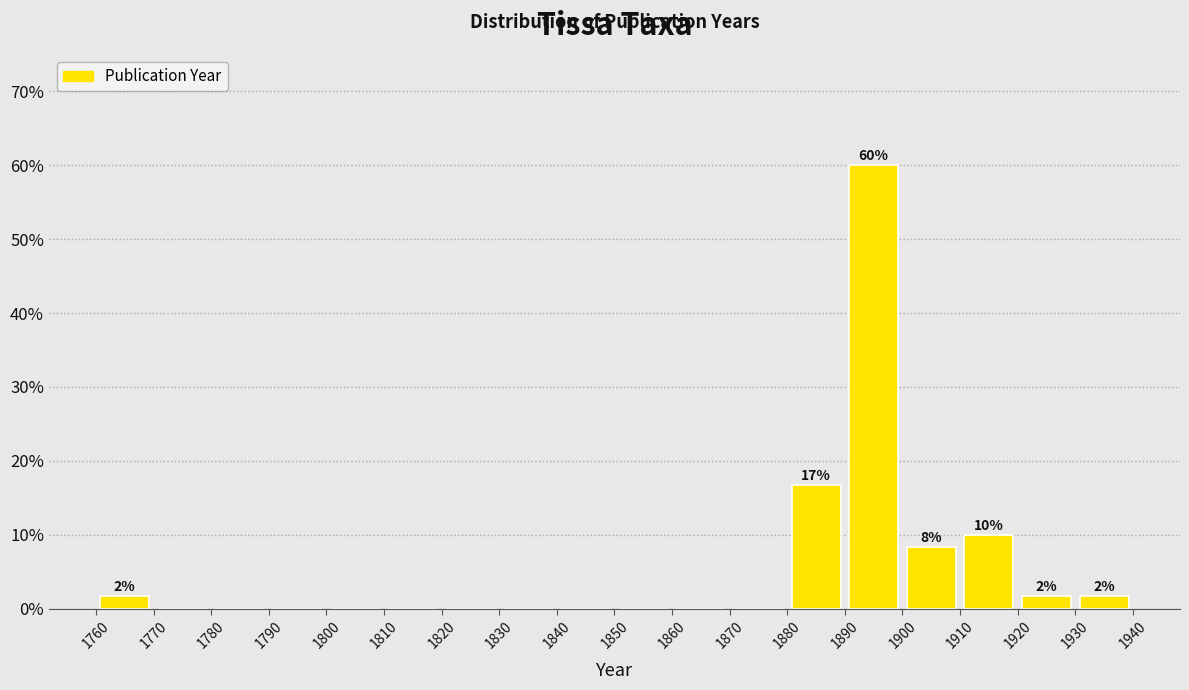

Over which range of the x-axis is the bar tallest?

1890 to 1900